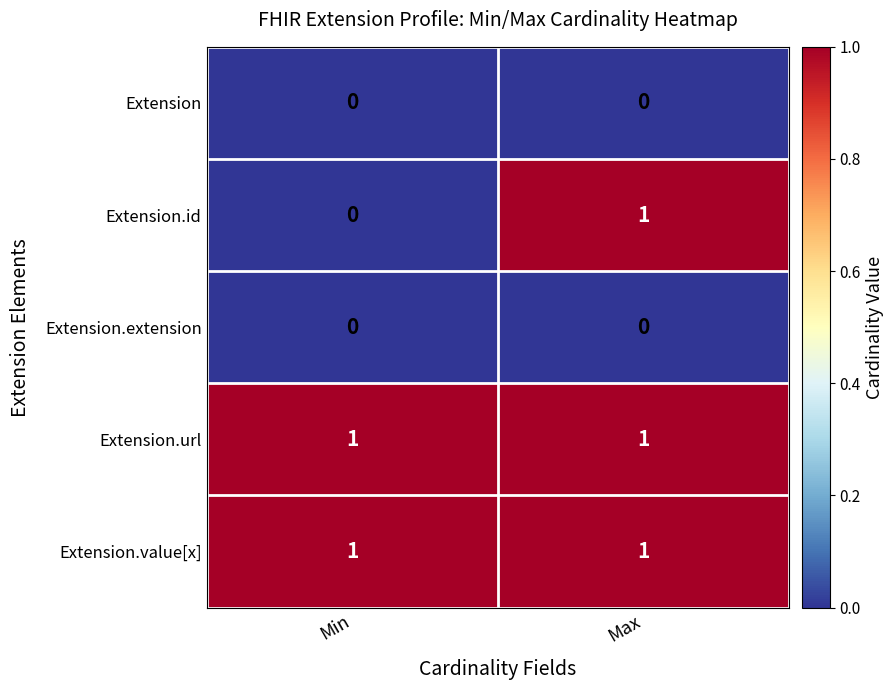

Is it true that Extension.value[x] equals 1 at Max?

True